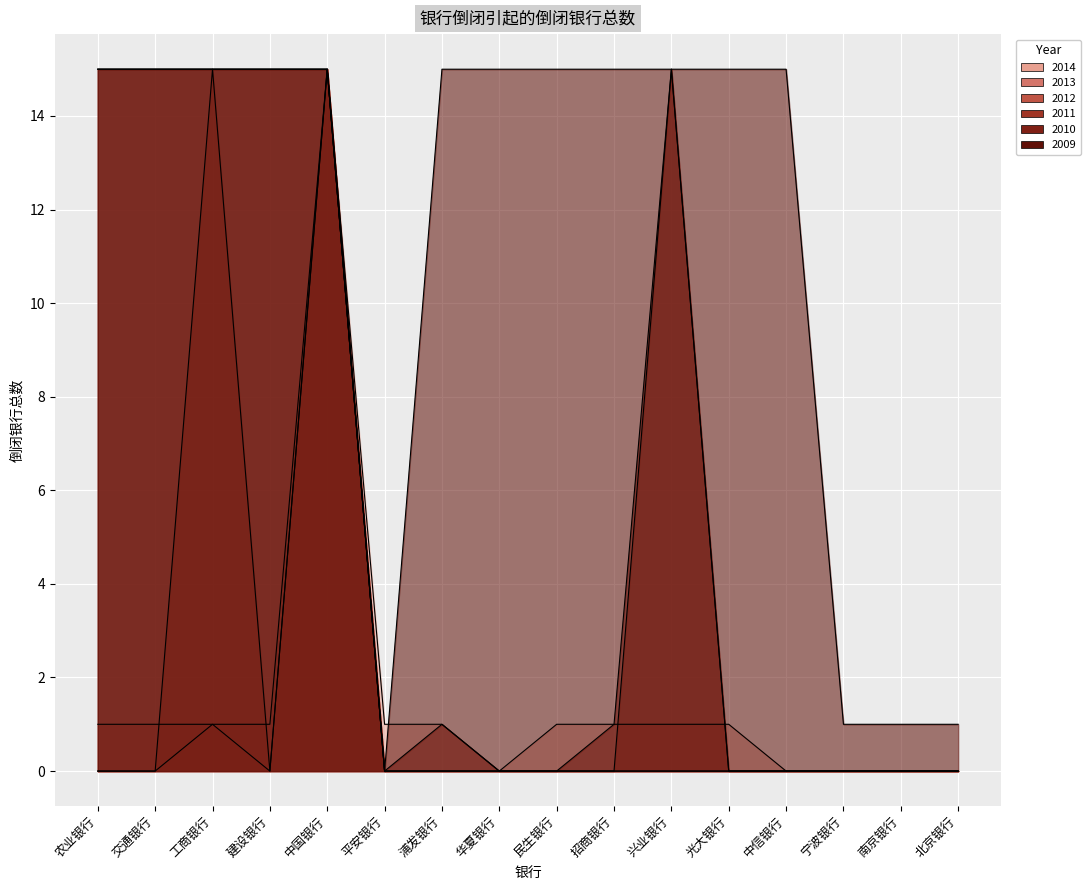

How many interior local valleys does the 2010 series have?

1